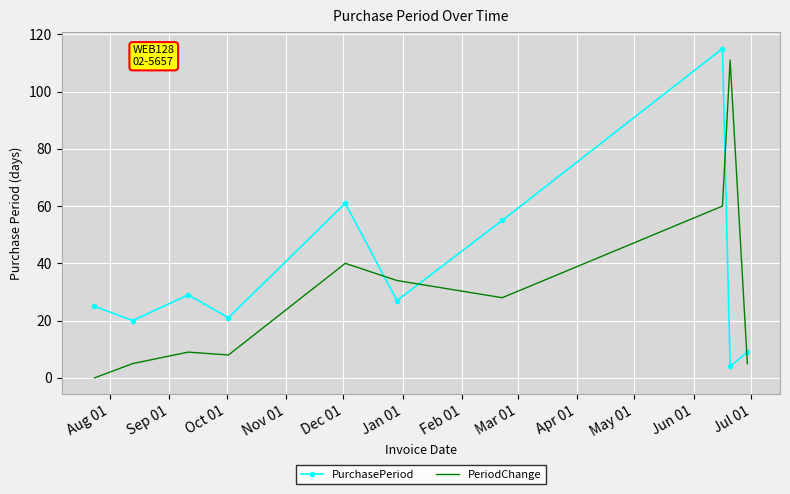

What are all the series names shown in the legend?

PurchasePeriod, PeriodChange